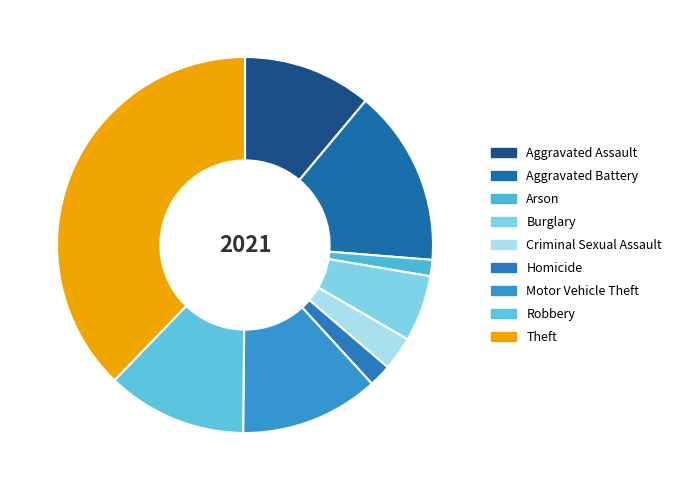

Which slice is the smallest?

Arson